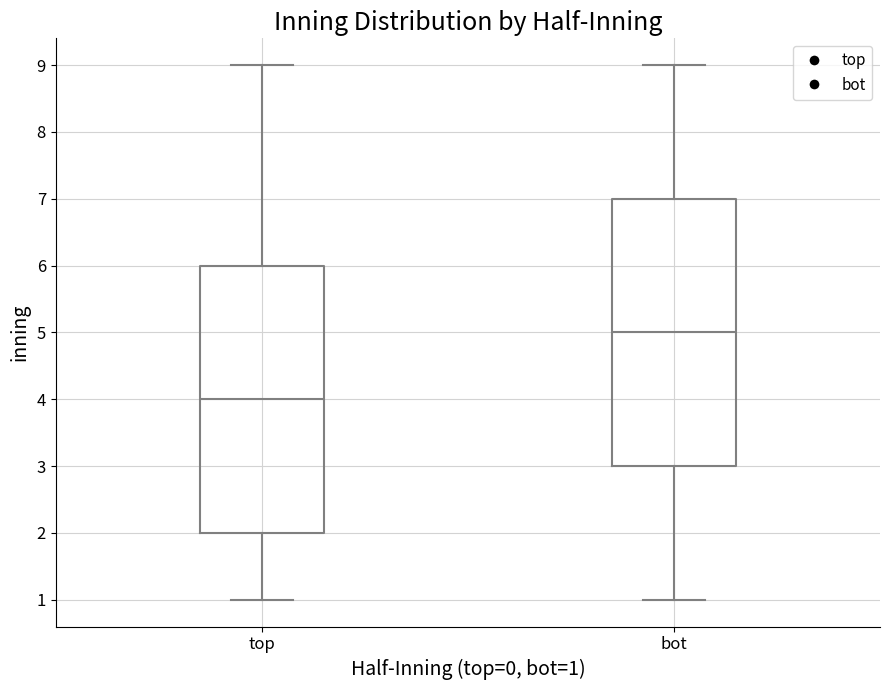

Which box's median line is the highest?

bot